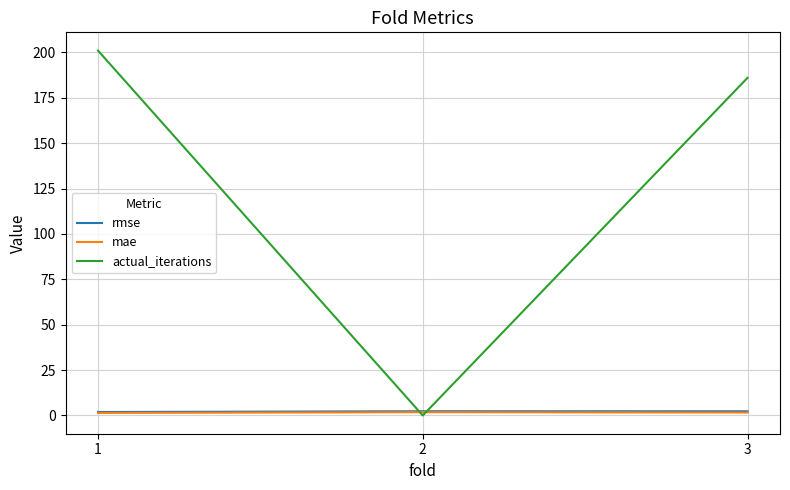

List the labels in order of actual_iterations value, largest first.

1, 3, 2